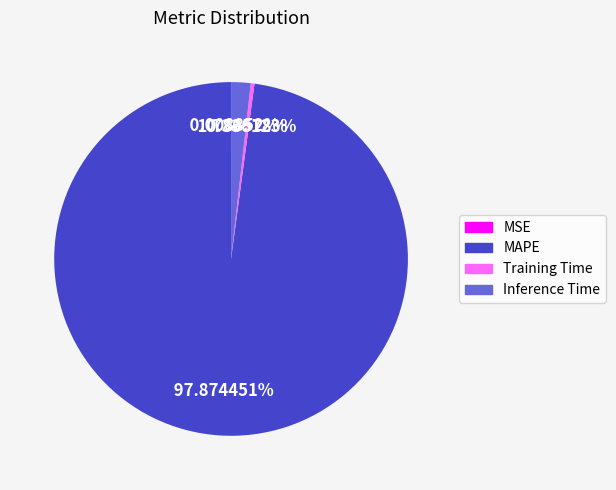

Which category has the biggest portion of the pie?

MAPE